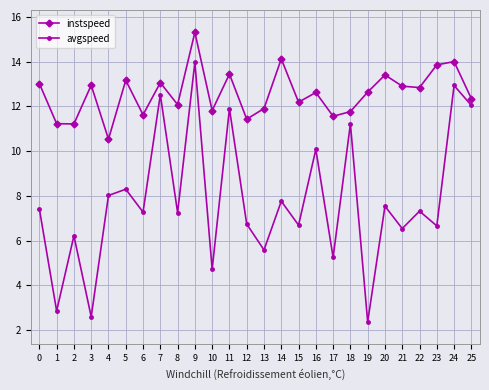

What is the difference between the instspeed values at 19 and 21?

0.3